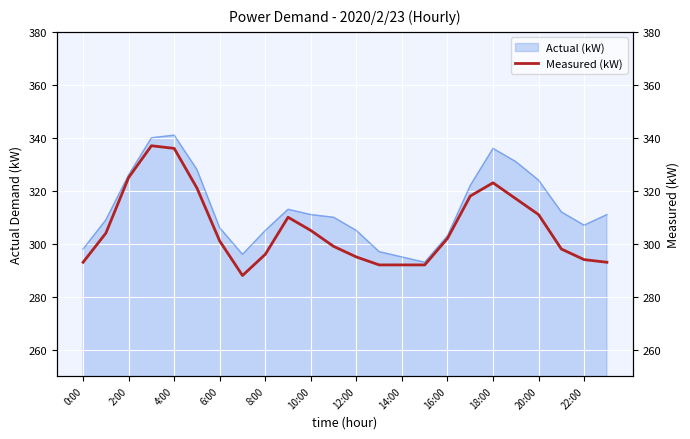

Is it true that Actual (kW) equals 89 at 22:00?

False